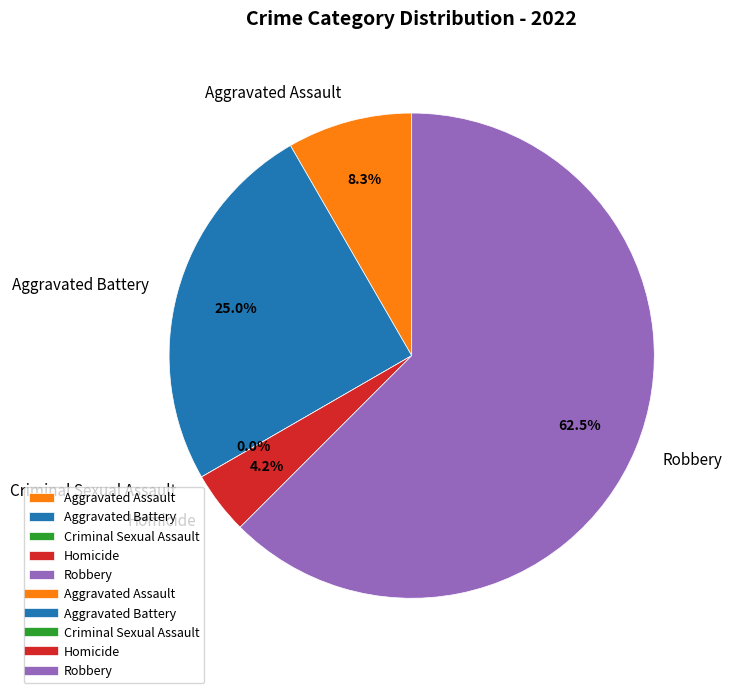

Does any single category account for the majority?

Yes